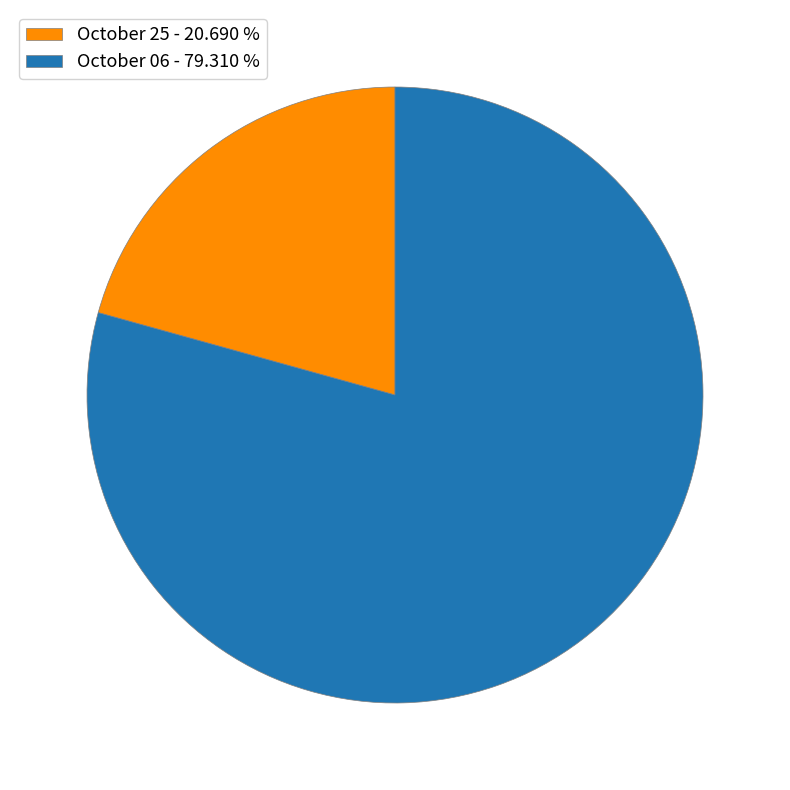

Between October 06 and October 25, which is larger?

October 06